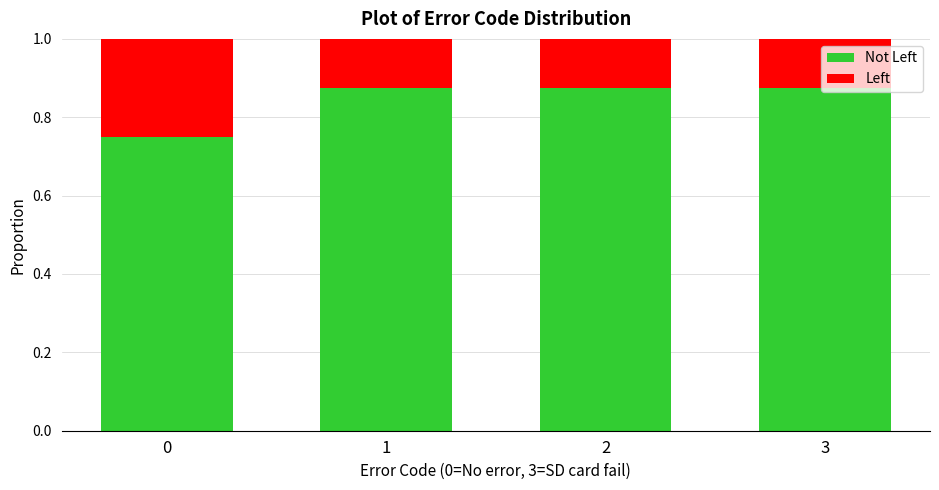

What is the total value across all series at 3?

1.0